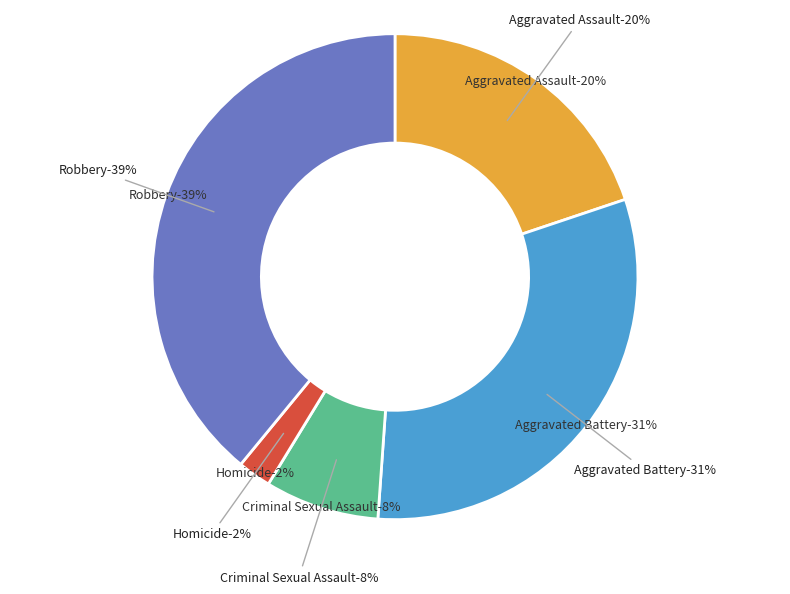

The Aggravated Battery slice represents 31% of the pie. True or false?

True